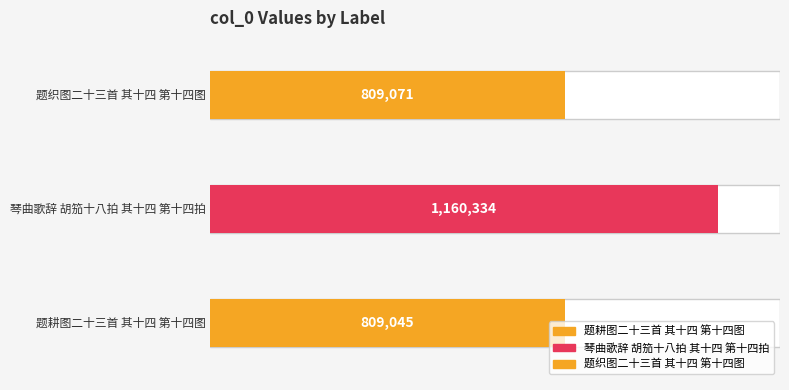

Which has a higher value, 题耕图二十三首 其十四 第十四图 or 琴曲歌辞 胡笳十八拍 其十四 第十四拍?

琴曲歌辞 胡笳十八拍 其十四 第十四拍